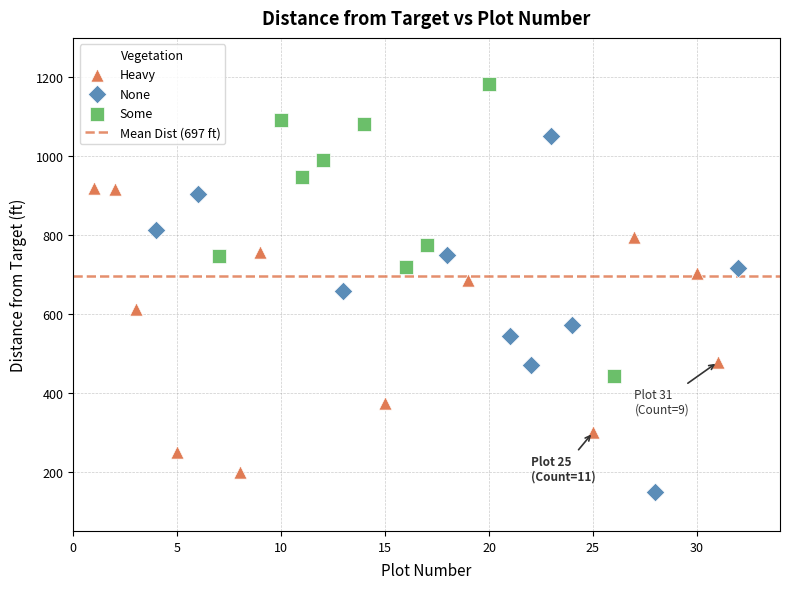

Which series has the largest Y range (max minus min)?

None